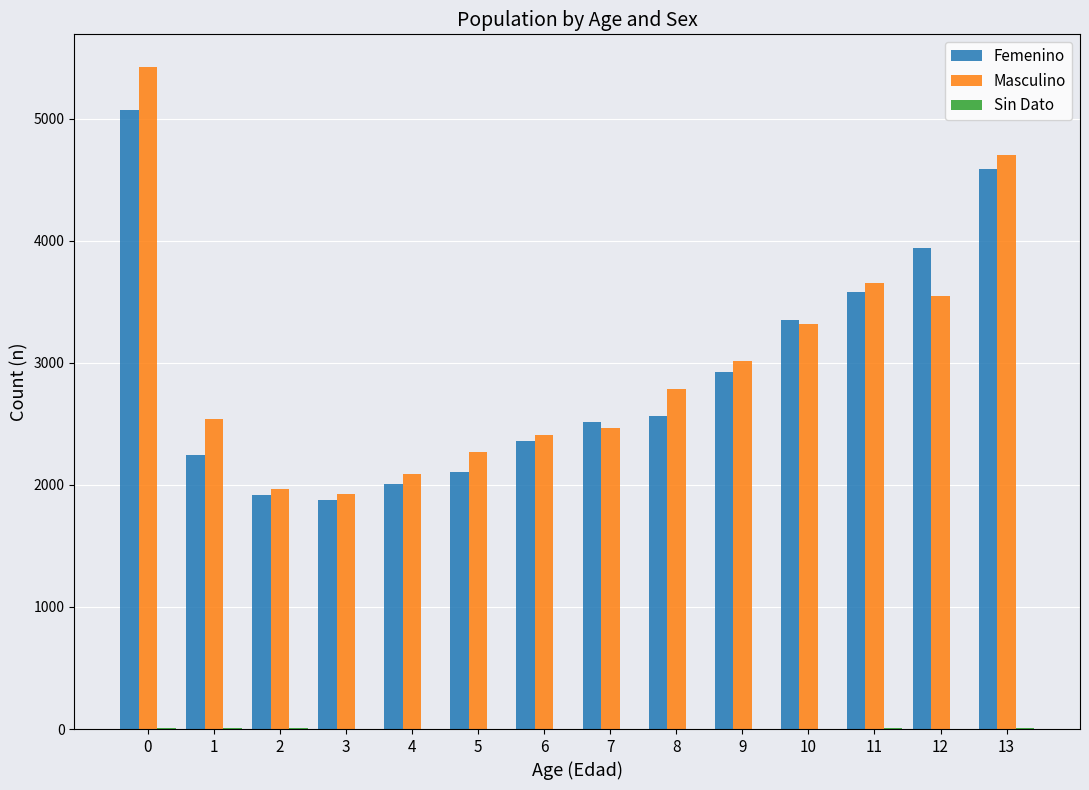

What is the average value of the Femenino series?

2933